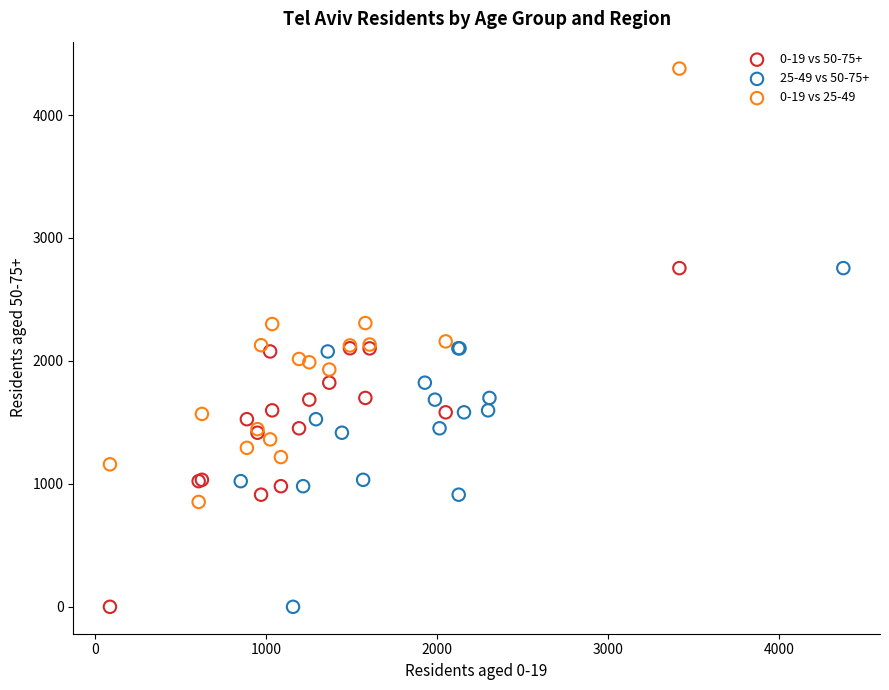

Which series has the largest Y range (max minus min)?

0-19 vs 25-49